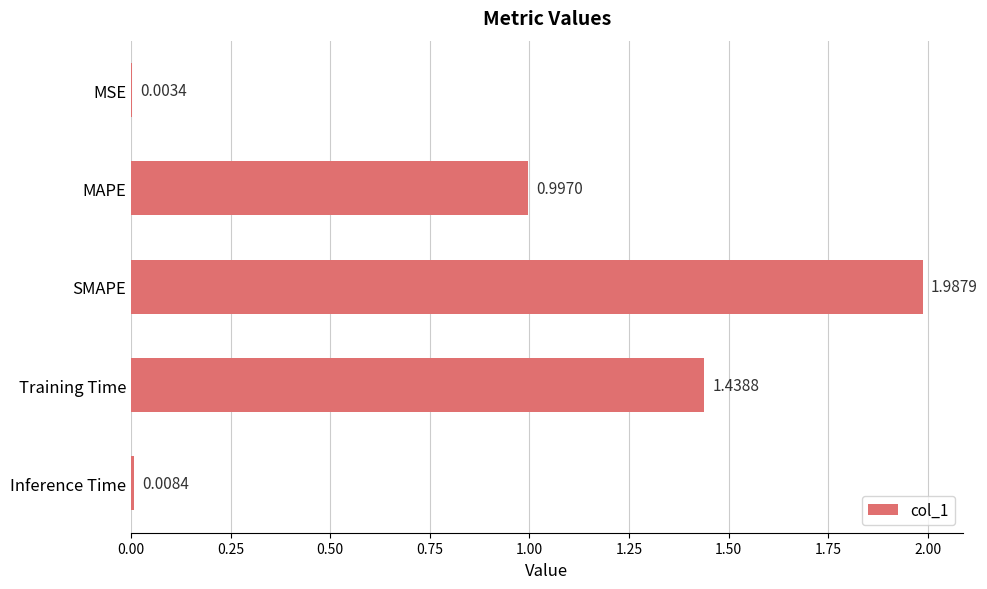

At which label is the value closest to 0?

MSE